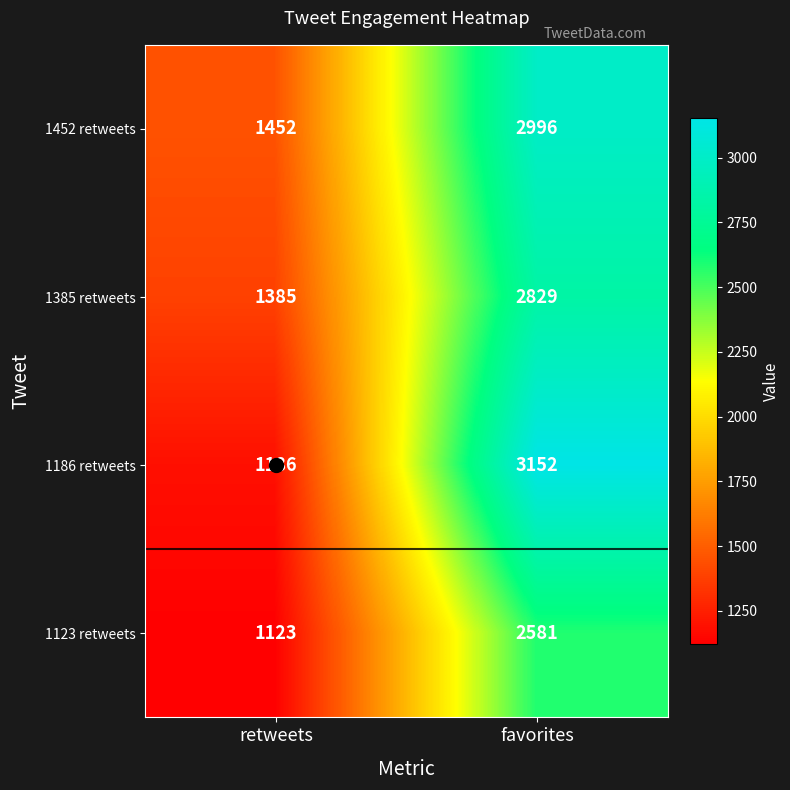

Where is 1385 retweets nearest to the value 2107?

retweets